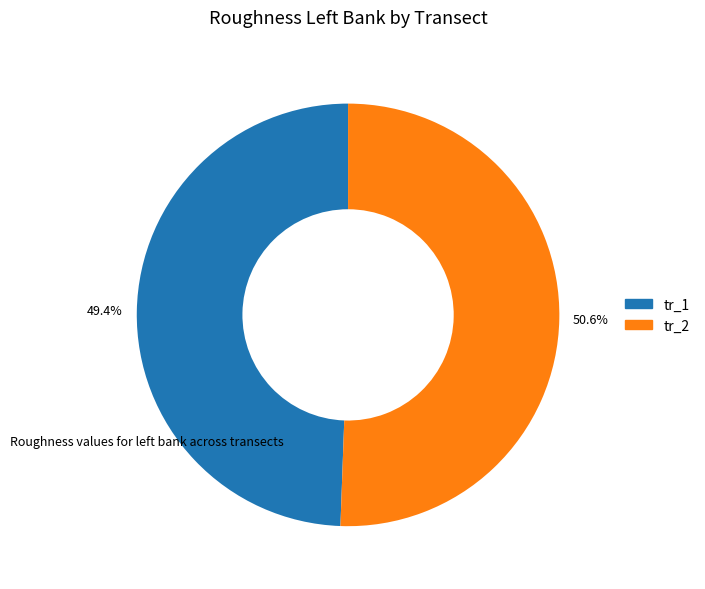

How many slices are in this pie chart?

2